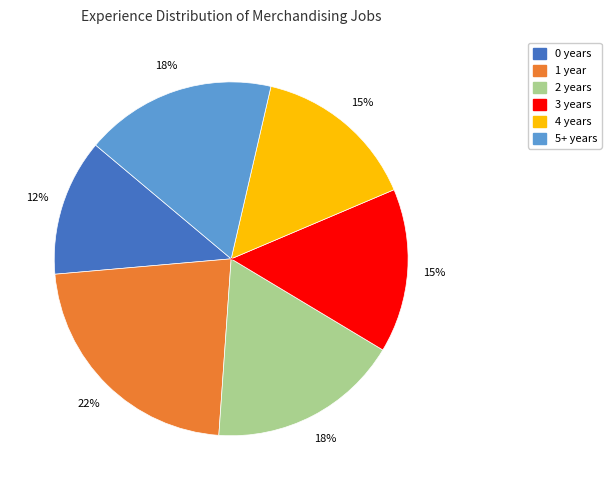

To the nearest percent, what is the difference between the largest and smallest slice percentages?

10%